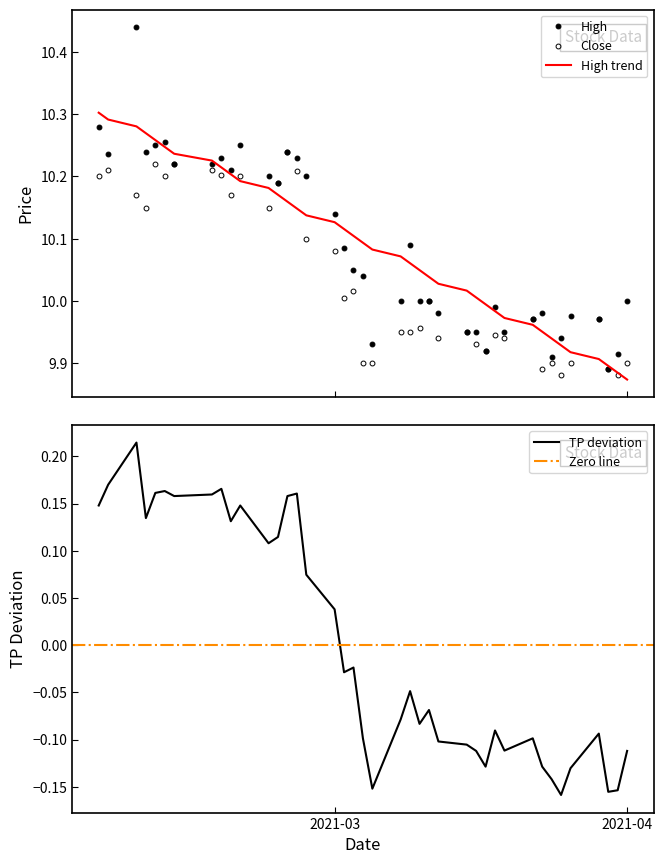

How many values in TP are below zero?

23